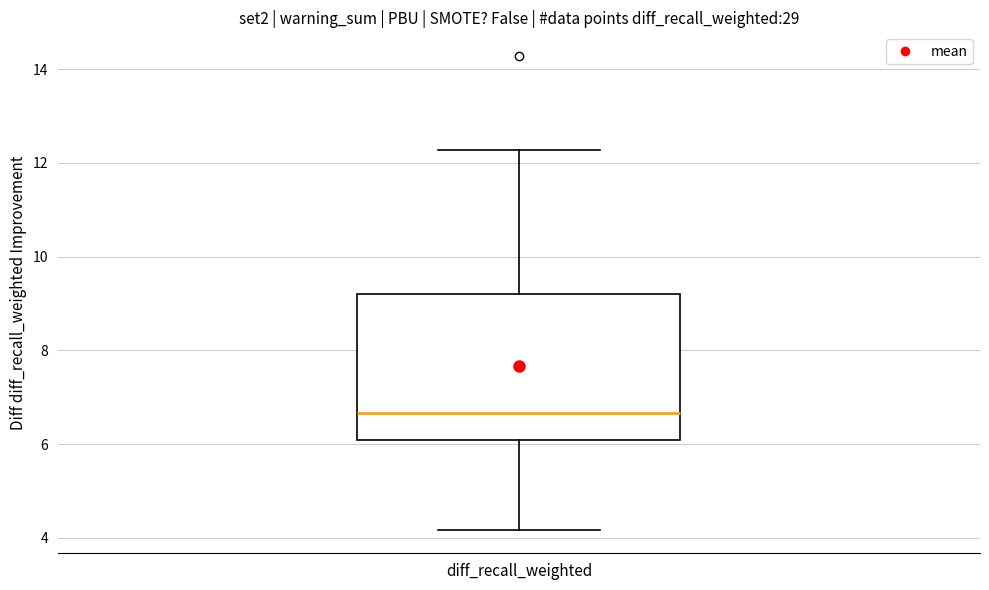

Read this box plot against the y-axis: the position of the median line, the range covered by the box, and the ends of both whiskers. The values are not printed on the chart, so give them approximately, as read against the axis.

median 6.6, box 6.0 to 9.2, whiskers 4.2 to 12.2